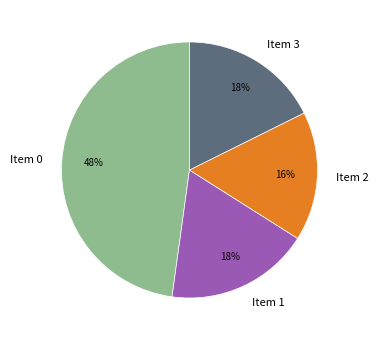

Which has a higher value, Item 0 or Item 2?

Item 0